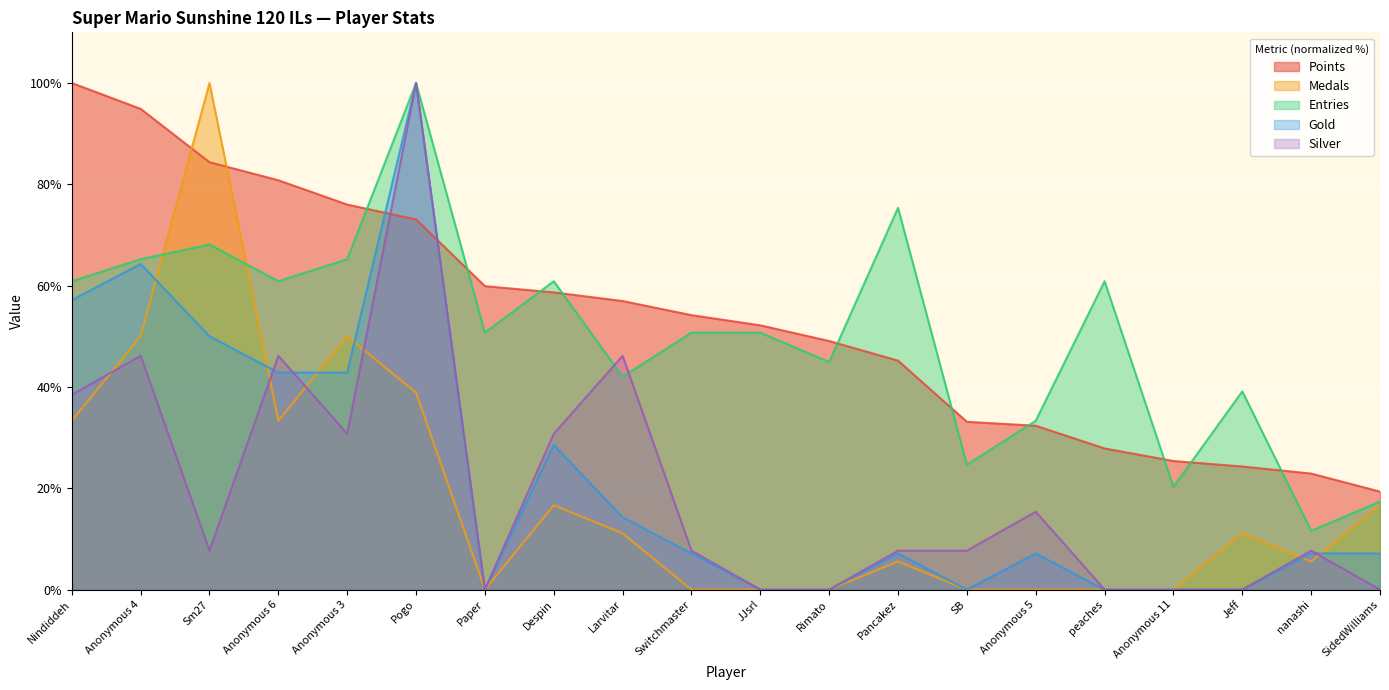

What is the sum of all Entries values?

1002.9